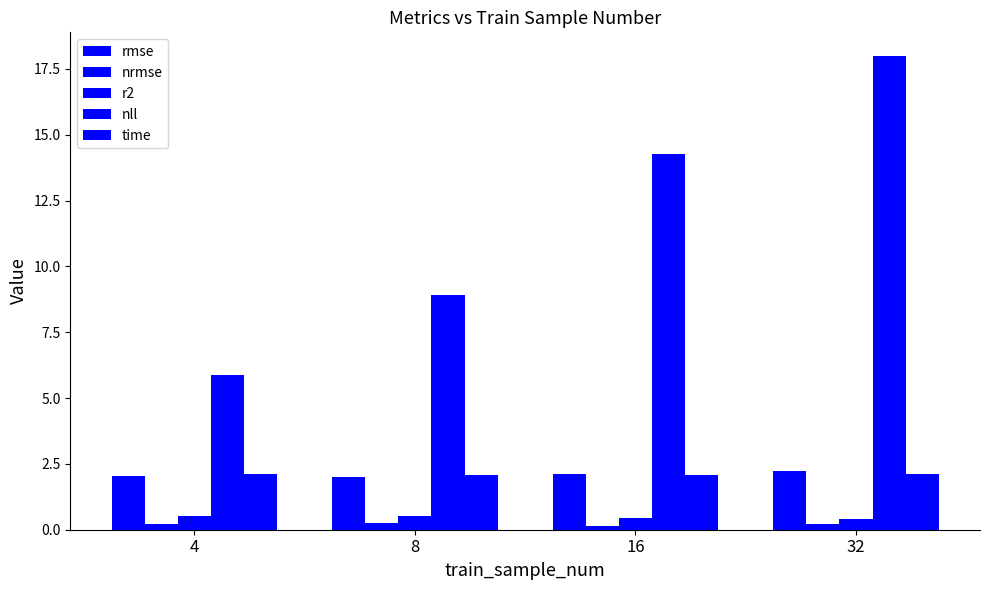

Does the chart contain stacked bars?

No